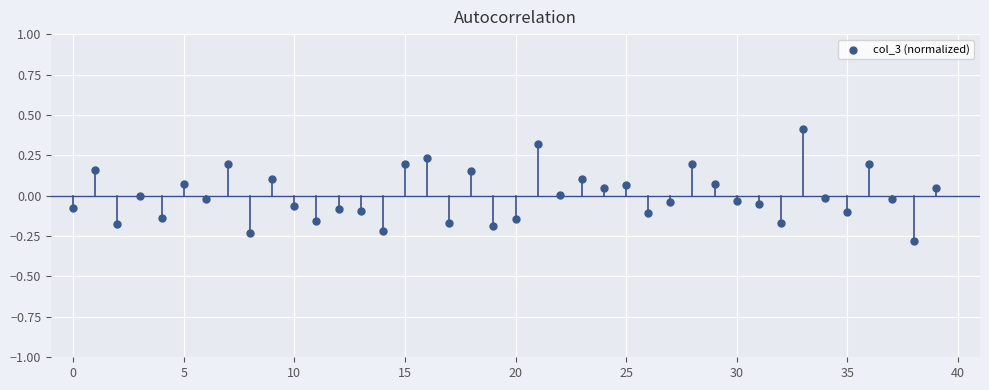

What is the range of Y values (max minus min)?

0.7